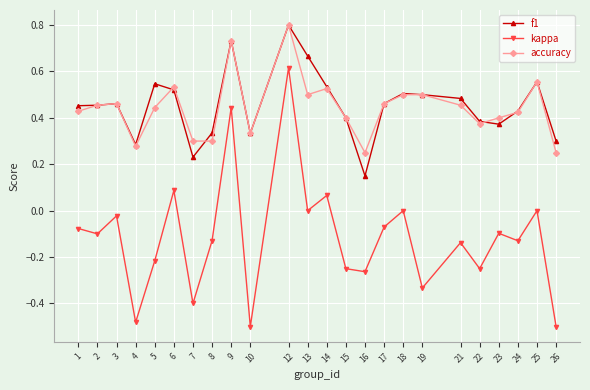

Which series changed the most between 14 and 17?

kappa